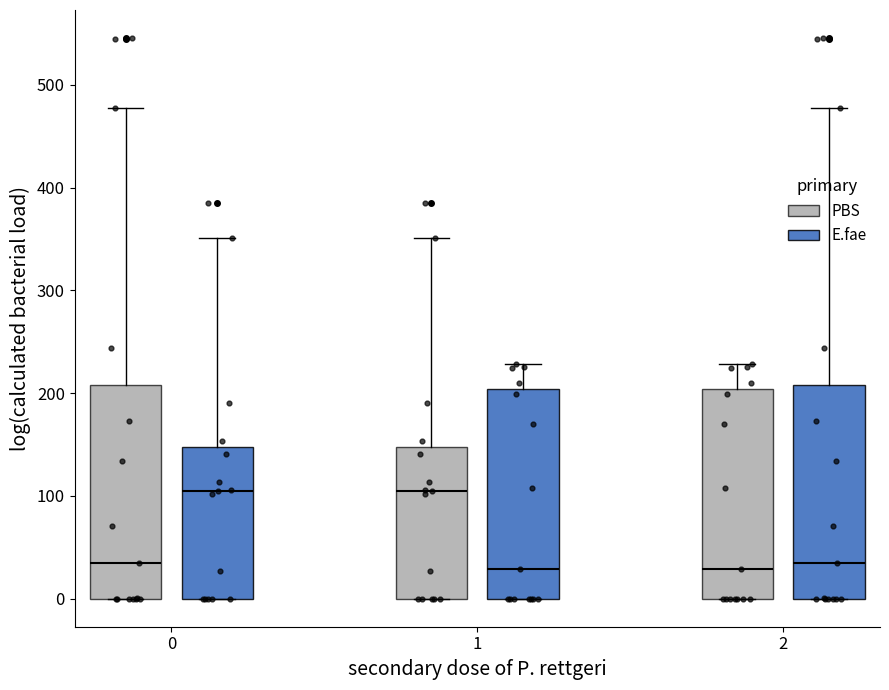

Reading left to right, read every box against the y-axis: the position of its median line, the range the box covers, and the ends of its whiskers. The values are not printed on the chart, so give them approximately, as read against the axis.

0 (PBS): median 40, box 0 to 210, whiskers 0 to 480
0 (E.fae): median 100, box 0 to 150, whiskers 0 to 350
1 (PBS): median 100, box 0 to 150, whiskers 0 to 350
1 (E.fae): median 30, box 0 to 200, whiskers 0 to 230
2 (PBS): median 30, box 0 to 200, whiskers 0 to 230
2 (E.fae): median 40, box 0 to 210, whiskers 0 to 480